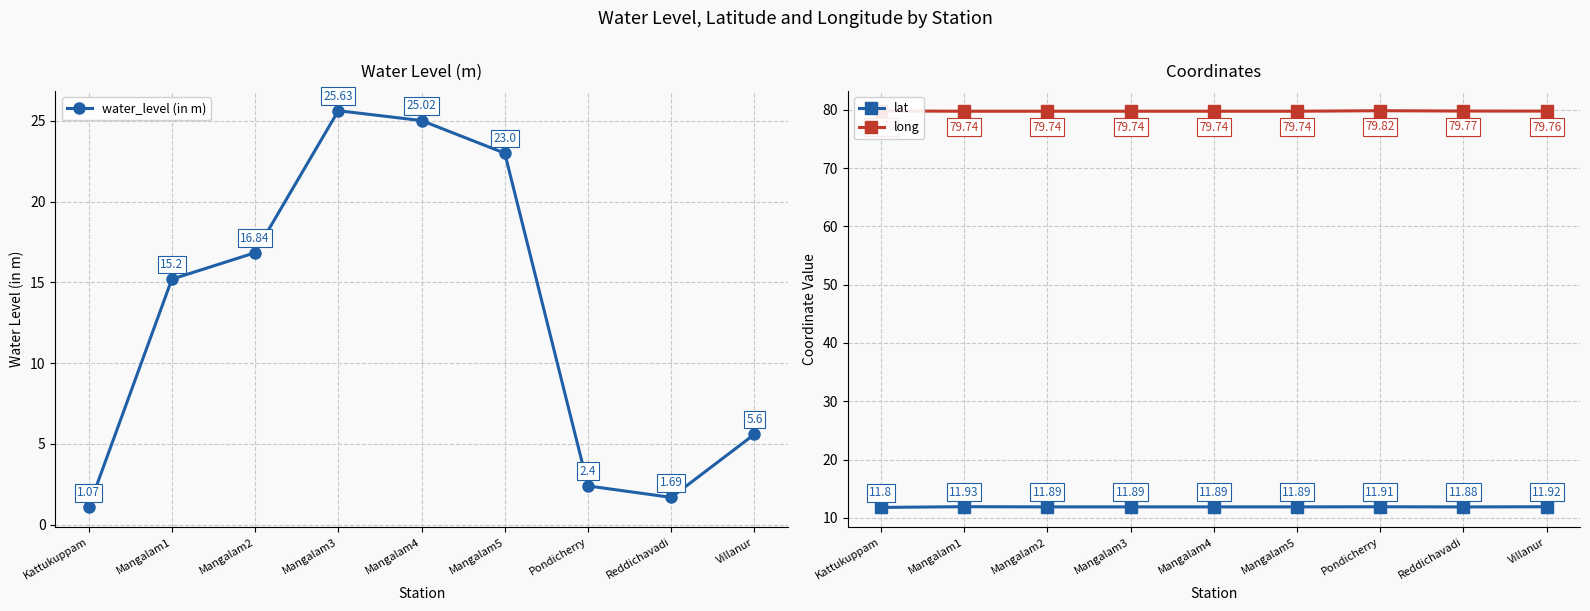

True or false: long has more than 1 points higher than both neighbors.

False